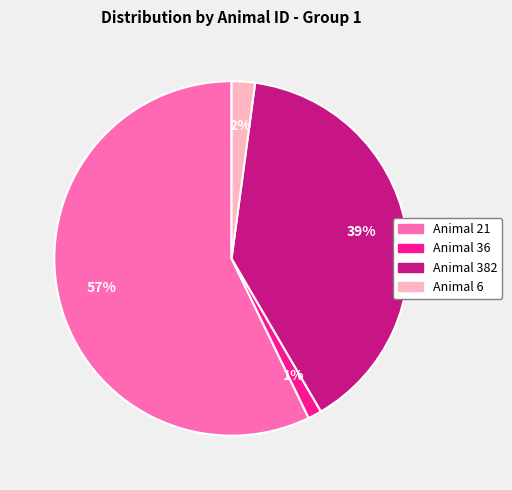

Which has a higher value, Animal 382 or Animal 21?

Animal 21